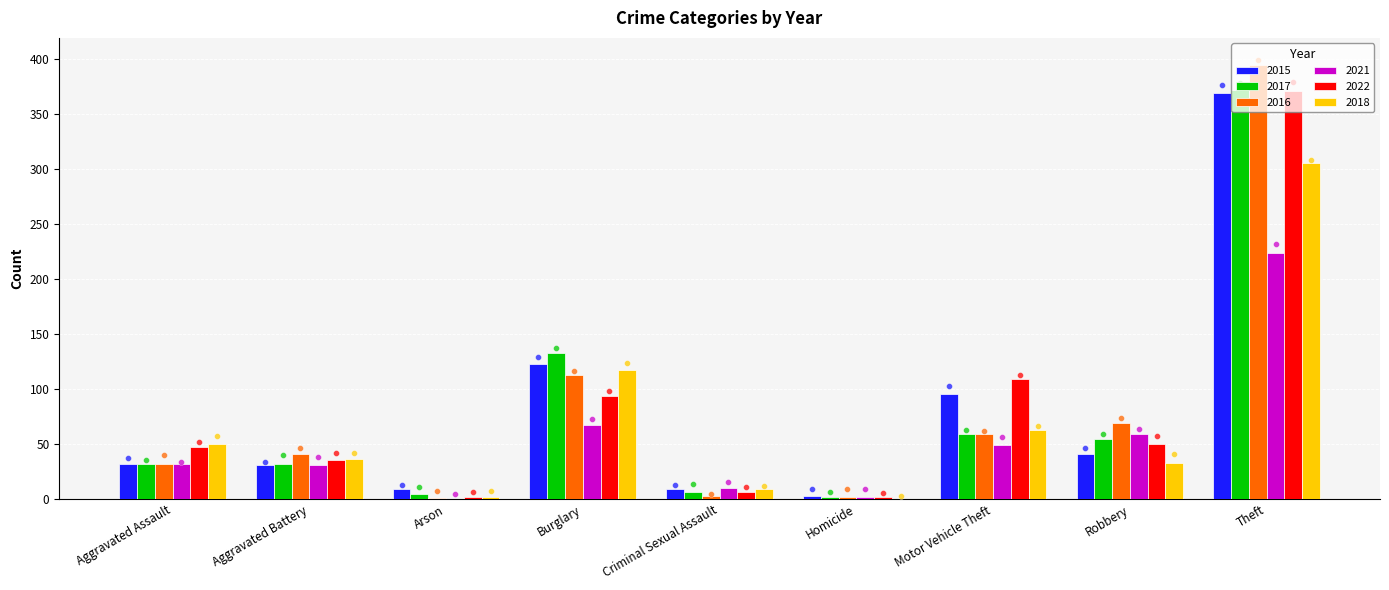

Which series contains the highest Y value?

2016